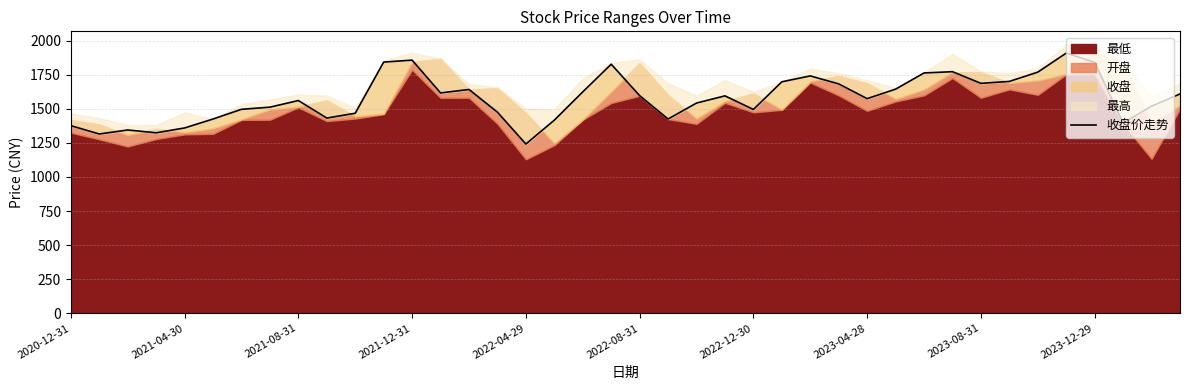

Which category has the highest value across all series?

35